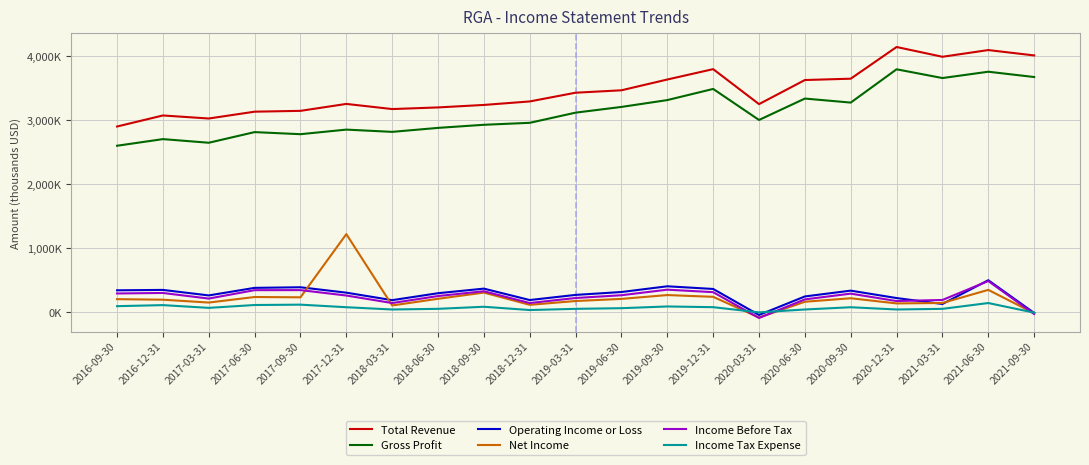

What are all the series names shown in the legend?

Total Revenue, Gross Profit, Operating Income or Loss, Net Income, Income Before Tax, Income Tax Expense